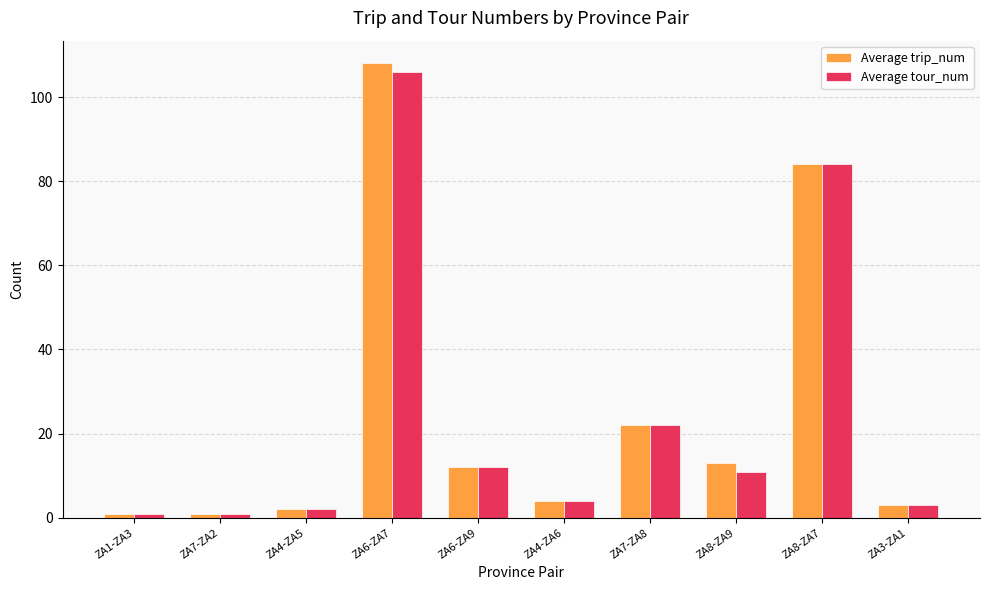

What is the average value of the Average tour_num series?

25